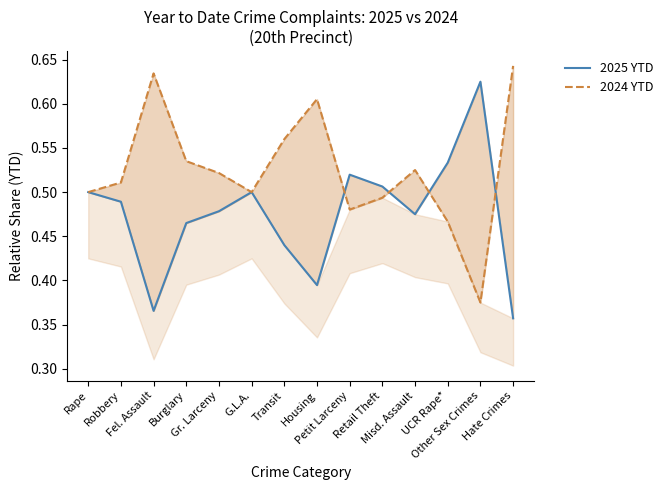

Between which two adjacent categories do 2024 YTD and 2025 YTD first intersect?

Housing and Petit Larceny